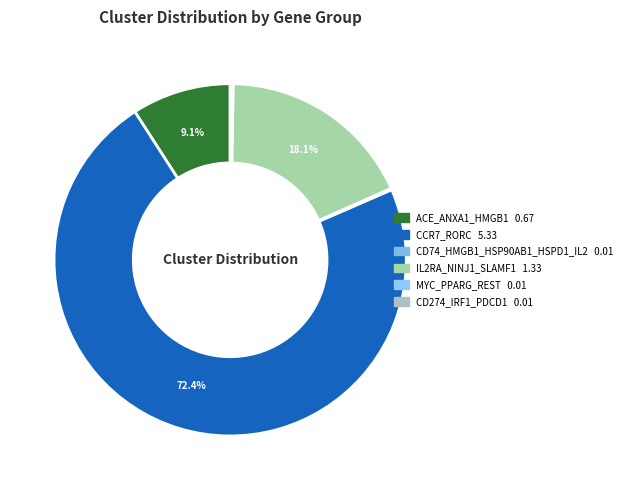

Which category accounts for the majority?

CCR7_RORC